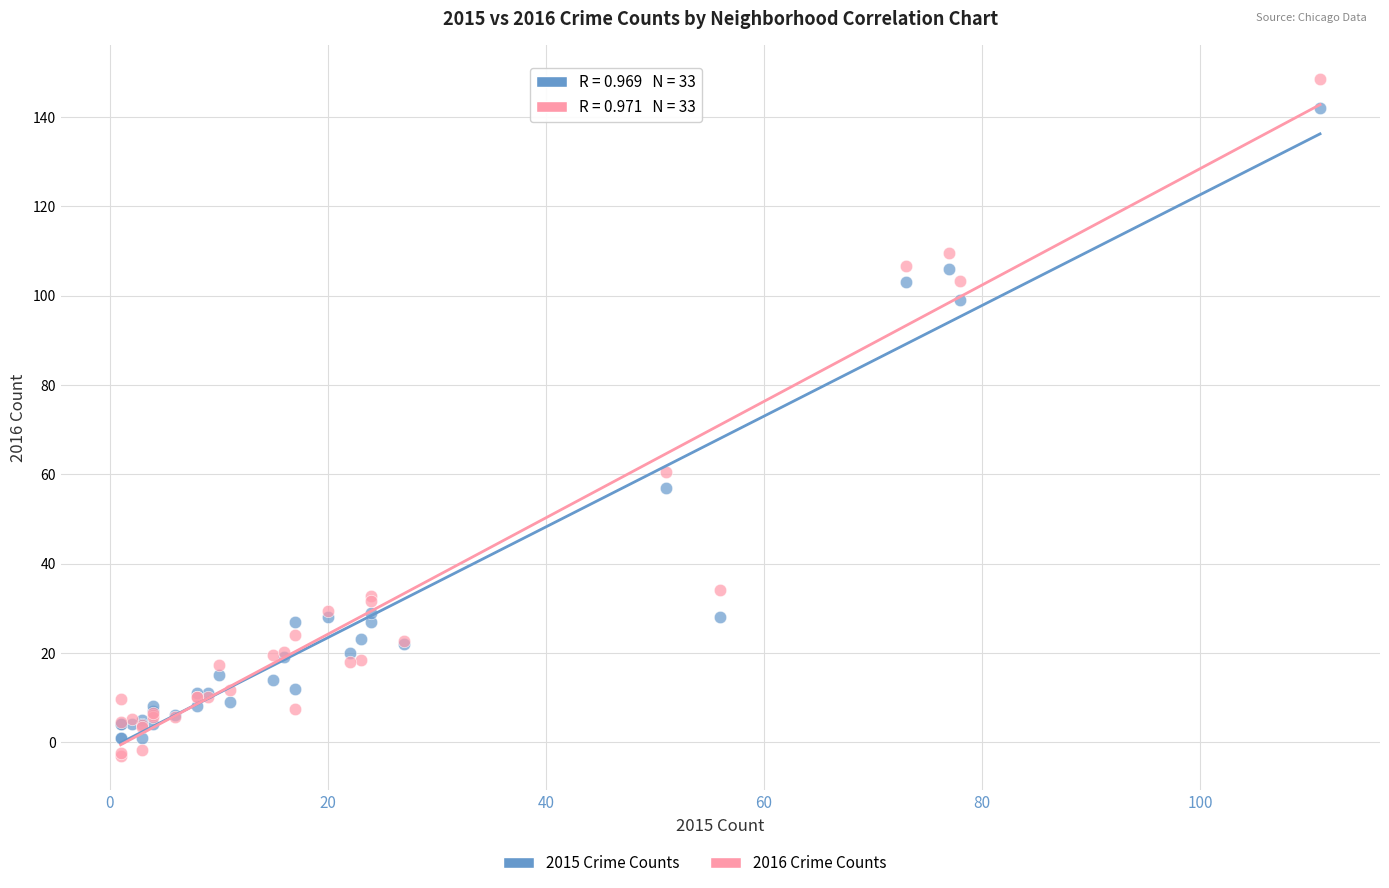

Across all series, what Y value is closest to 72?

60.6